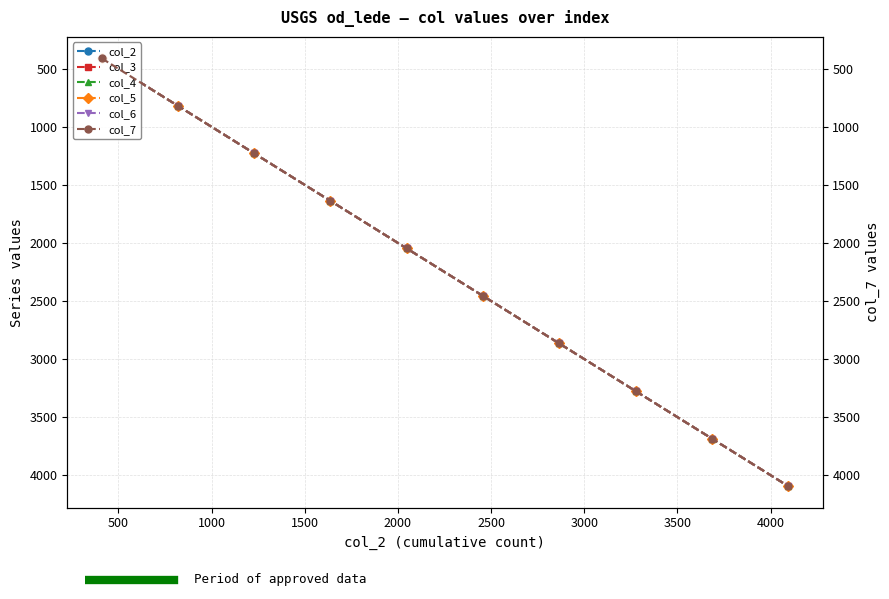

What is the average value of the col_7 series?

2252